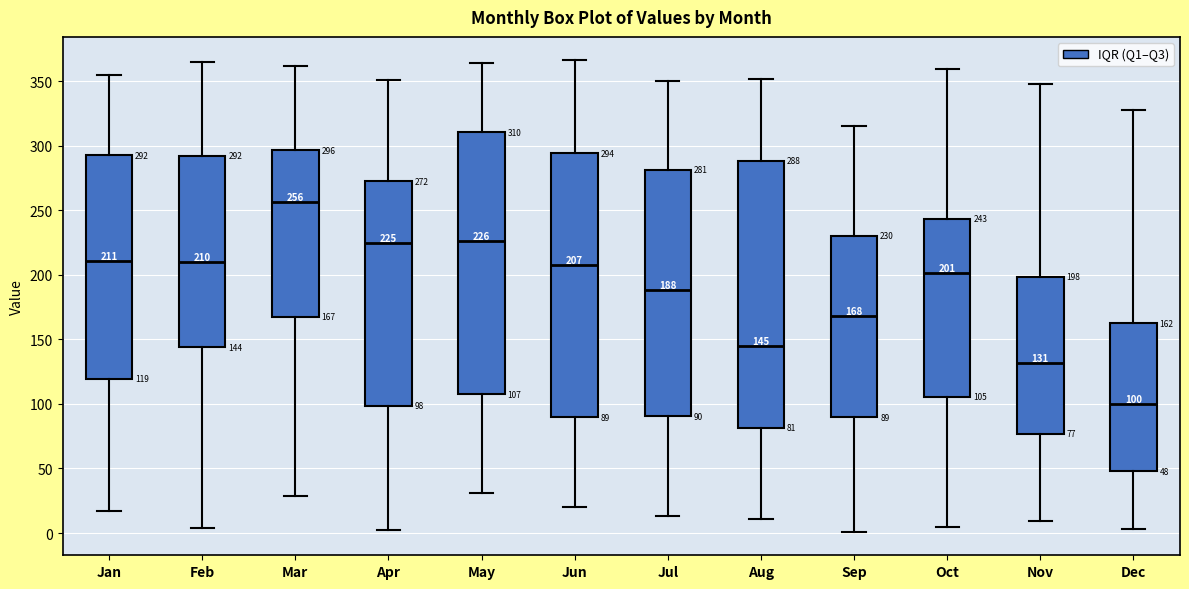

Which box's median line is the highest?

Mar